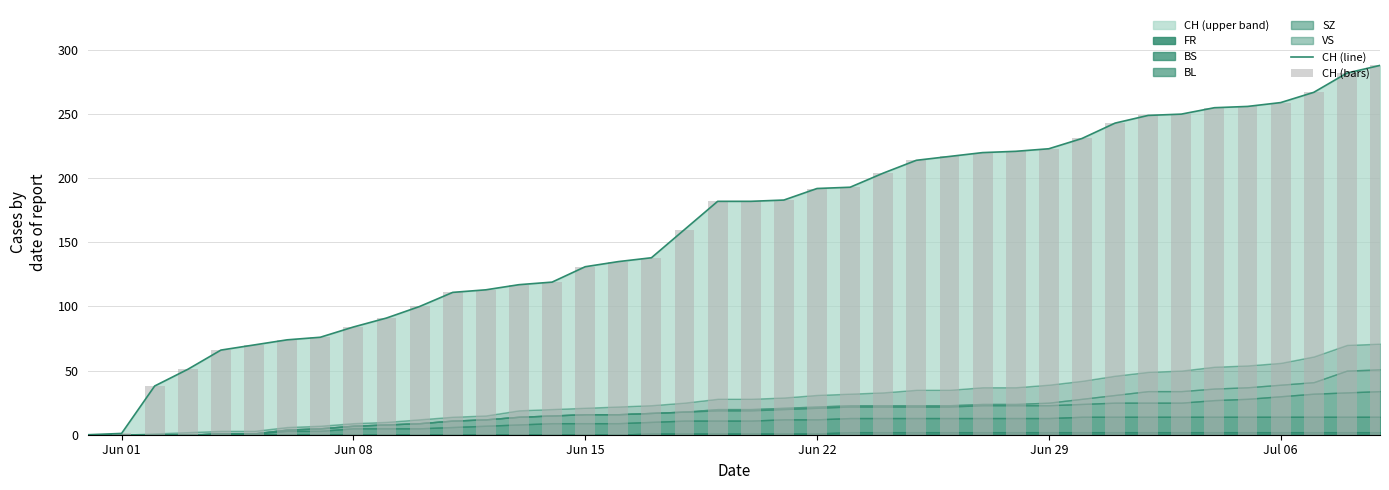

Is the value of CH (bars) at 36 greater than the value of CH (line) at 18?

Yes